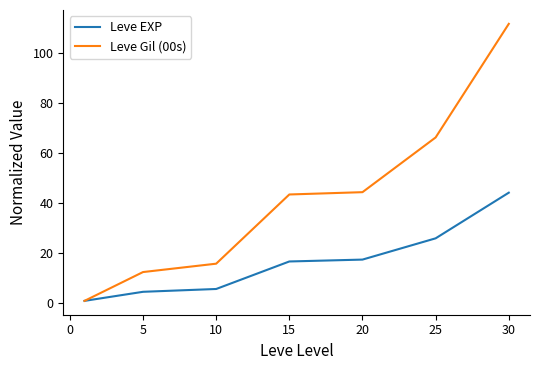

Which series has the widest spread of values?

Leve Gil (00s)